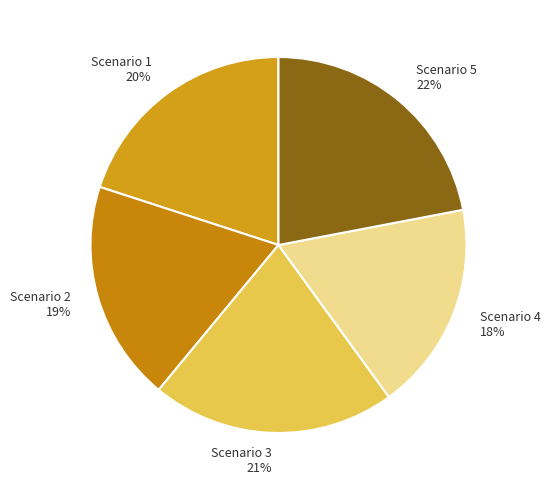

What percentage is the Scenario 4 slice, to the nearest percent?

18%